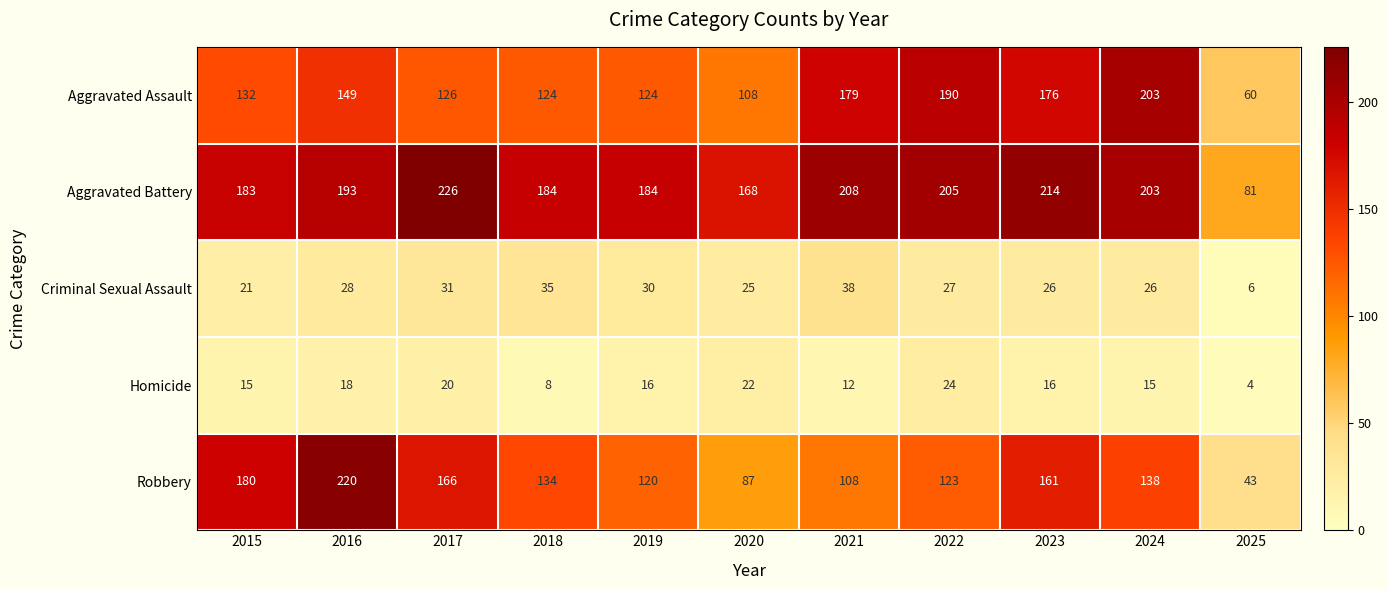

Rank the categories by Robbery value from lowest to highest.

2025, 2020, 2021, 2019, 2022, 2018, 2024, 2023, 2017, 2015, 2016